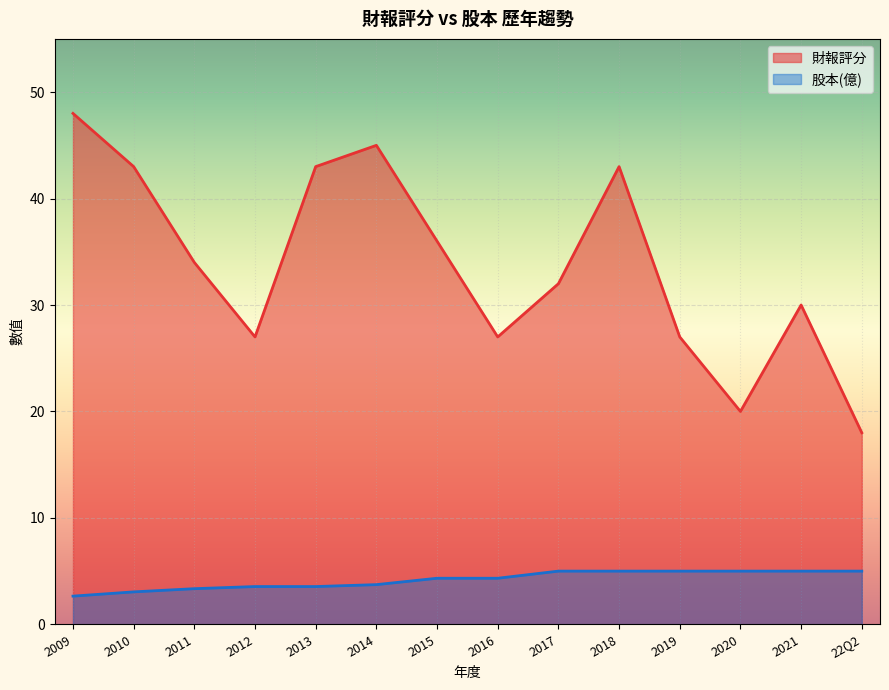

What is the value of the 股本(億) point at the 7th from the left?

4.3